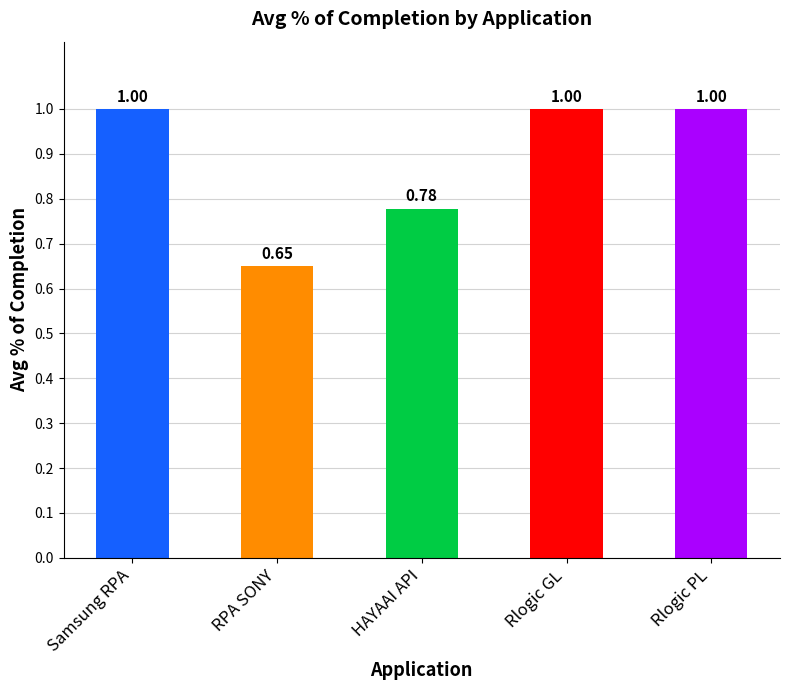

What is the difference between the second highest and second lowest values?

0.2